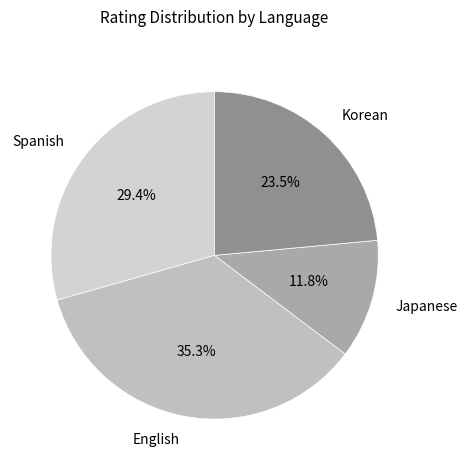

To the nearest percent, what is the difference between the Japanese and Korean slice percentages?

12%